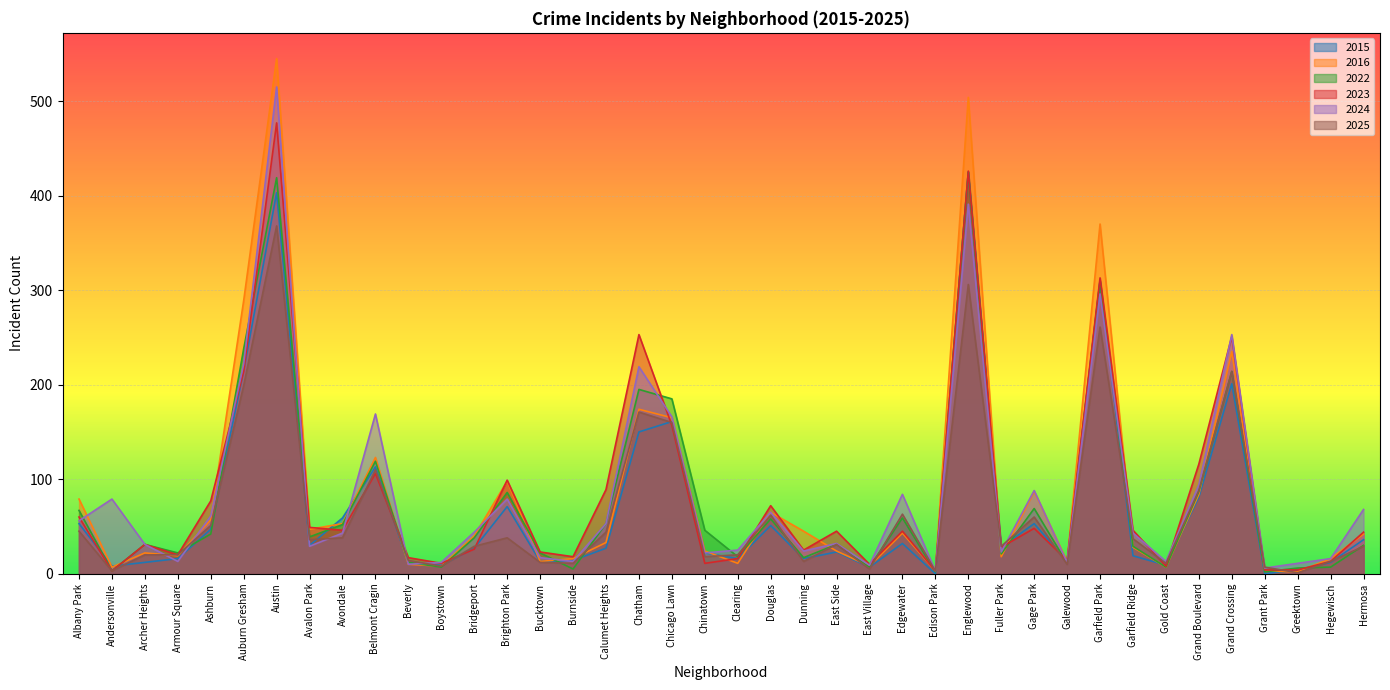

What is the sum of all 2022 values?

3091